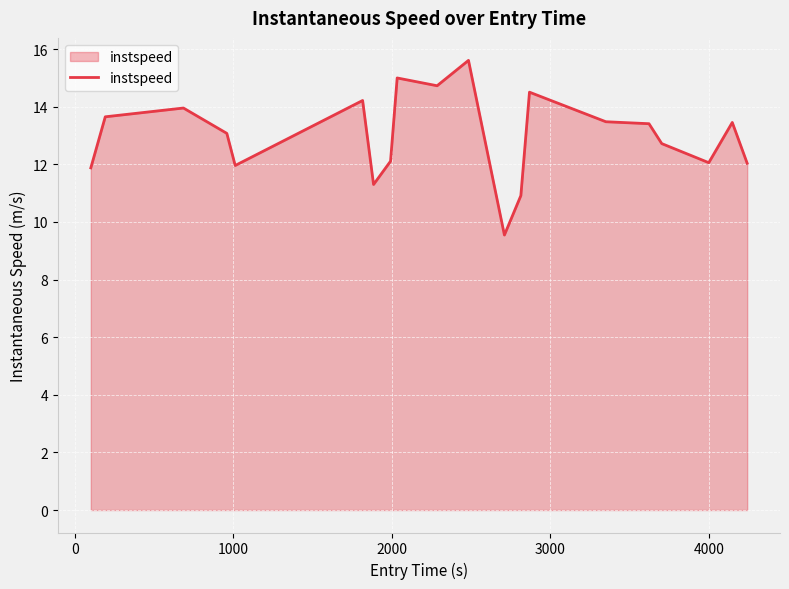

What is the difference between the maximum and minimum values?

6.1